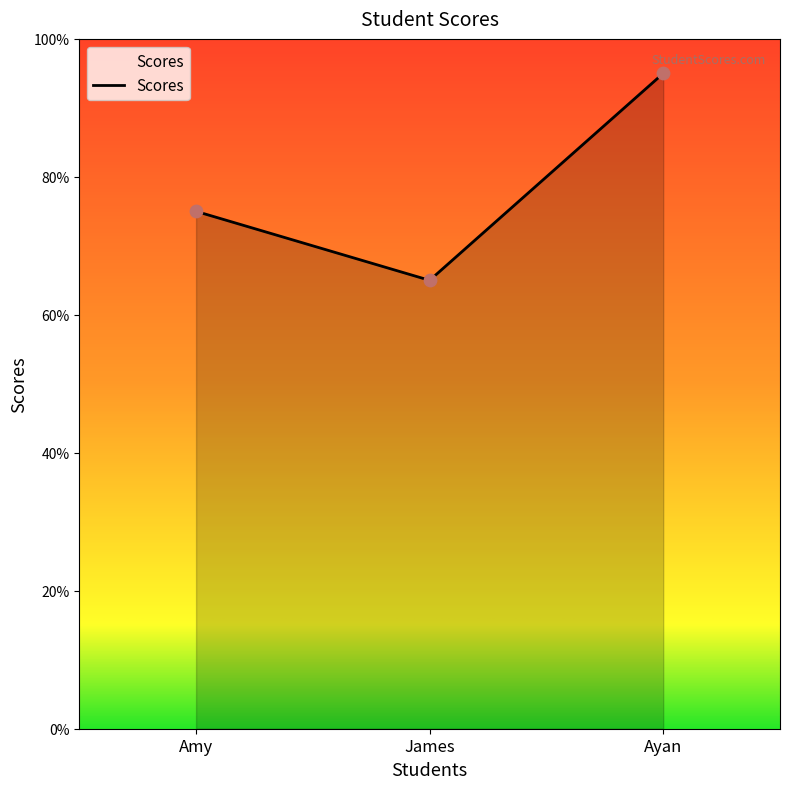

What is the change in value from James to Ayan?

+30